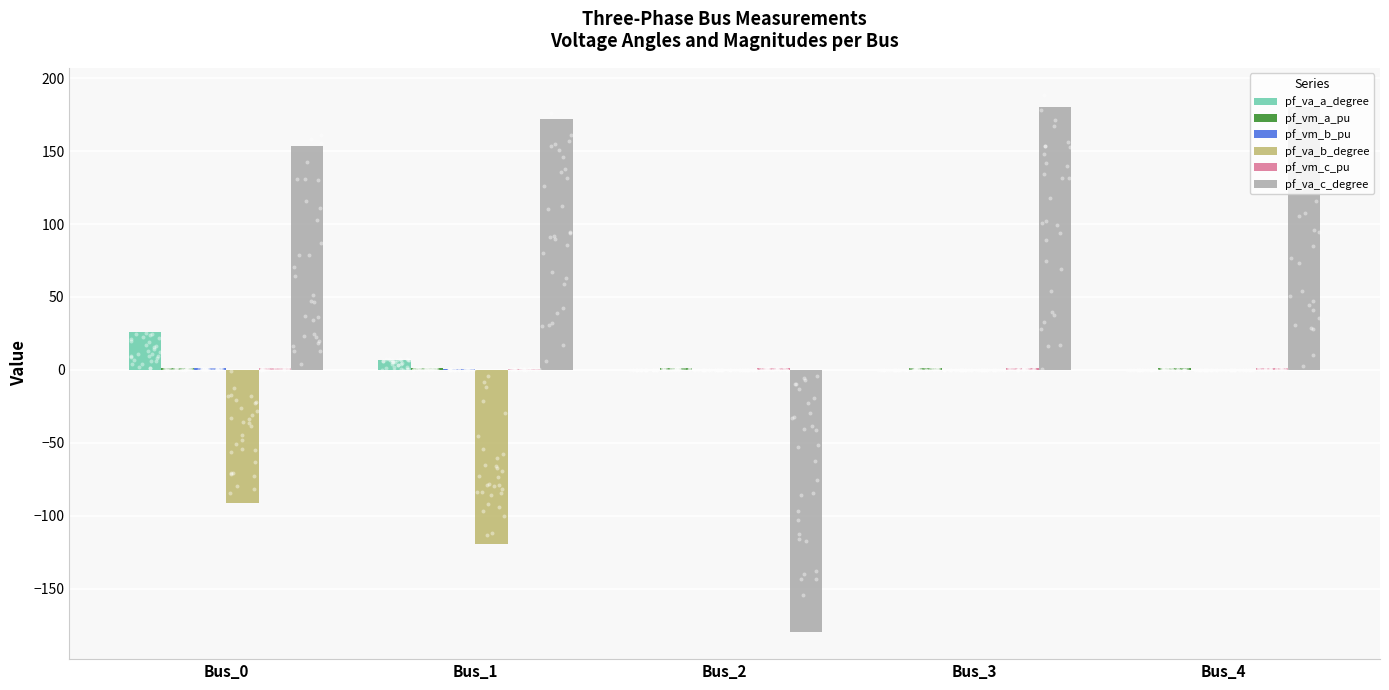

What are all the series names shown in the legend?

pf_va_a_degree, pf_vm_a_pu, pf_vm_b_pu, pf_va_b_degree, pf_vm_c_pu, pf_va_c_degree